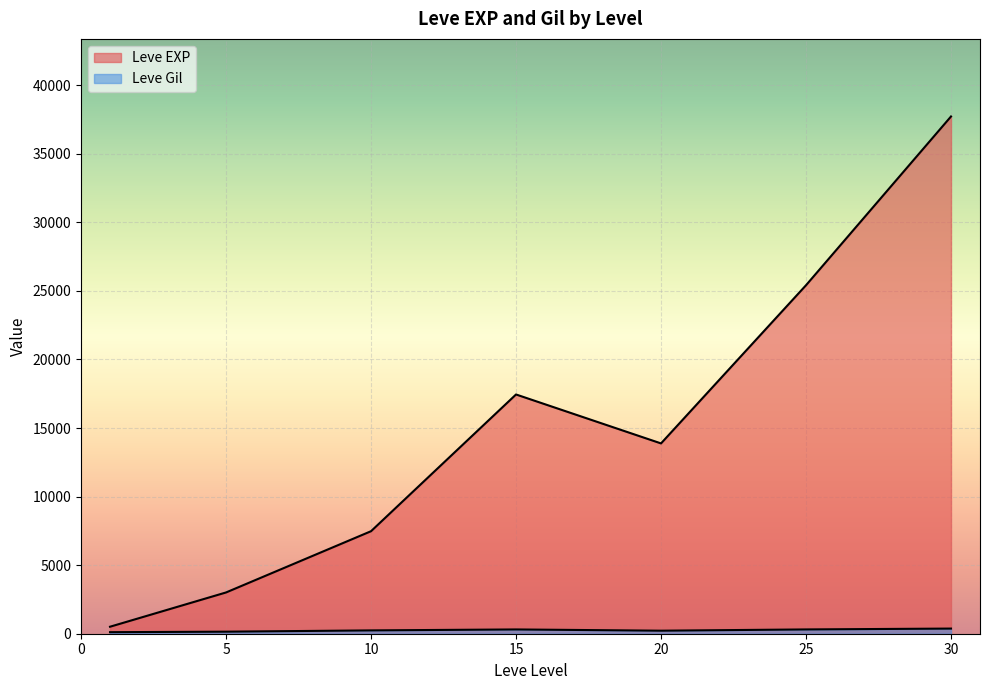

Which has a higher value, 25 or 1?

25